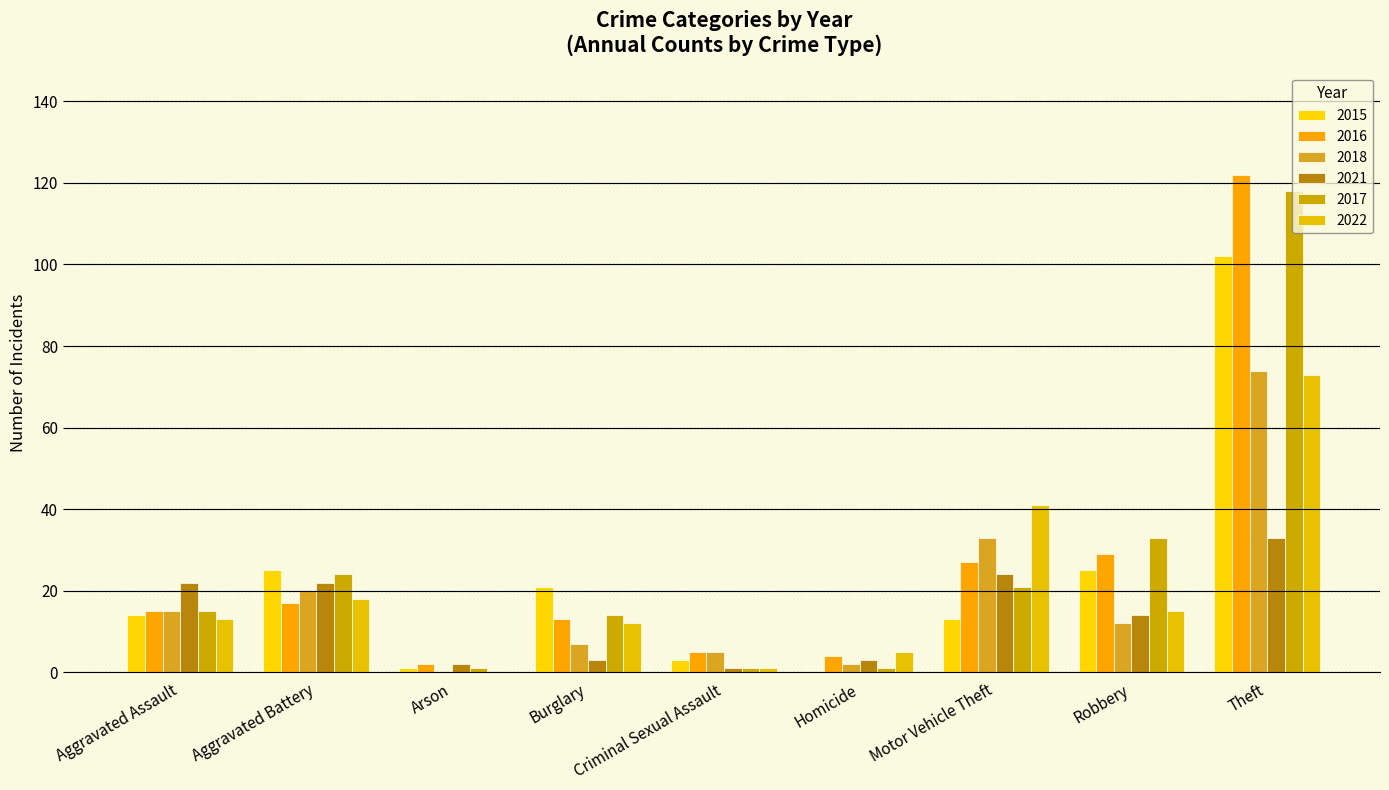

How many groups of bars are there?

9